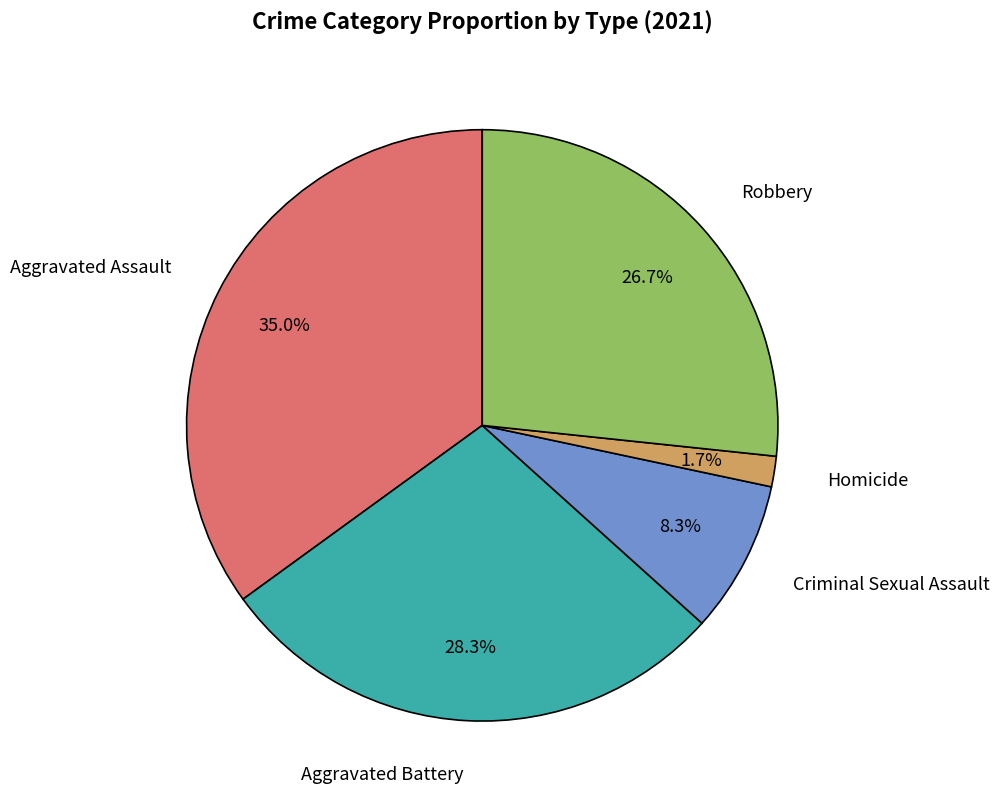

Is there any slice that represents more than half of the pie?

No